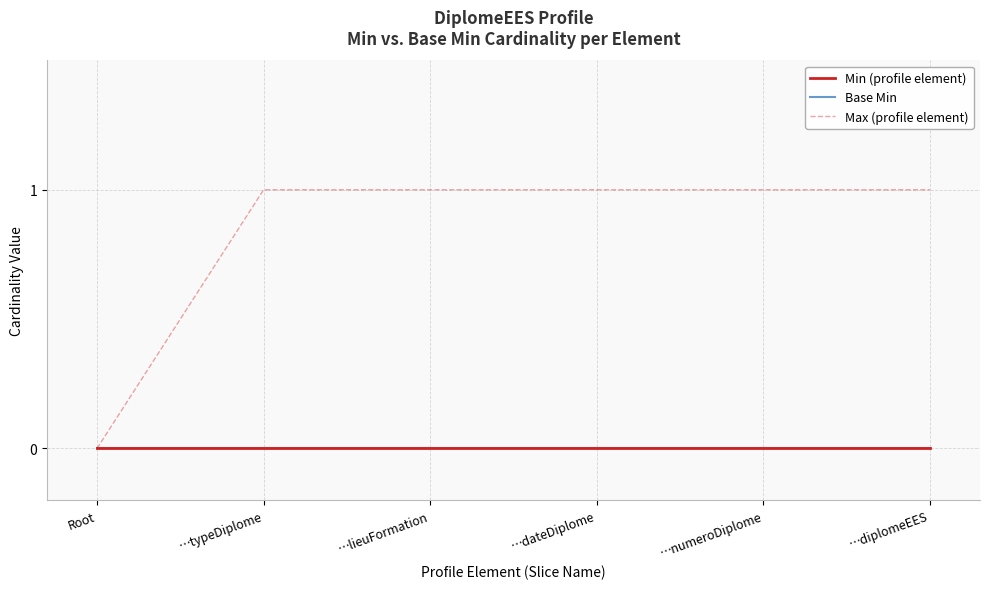

Reading right to left, extract all data points from this chart.

Min (profile element): 0	0	0	0	0	0
Base Min: 0	0	0	0	0	0
Max (profile element): 1	1	1	1	1	0